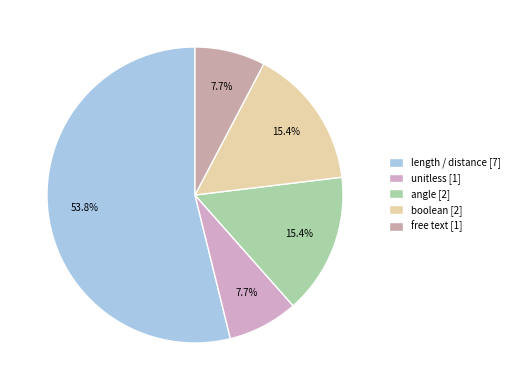

To the nearest percent, what is the difference between the largest and smallest slice percentages?

46%